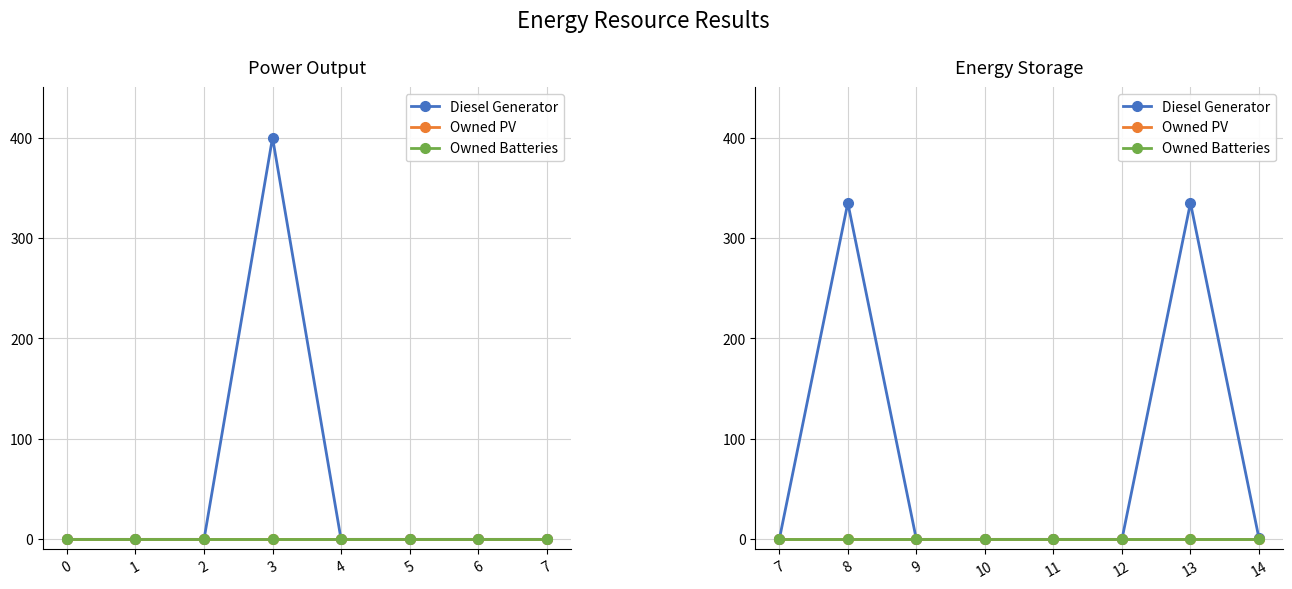

What is the maximum value for Diesel Generator?

335.0